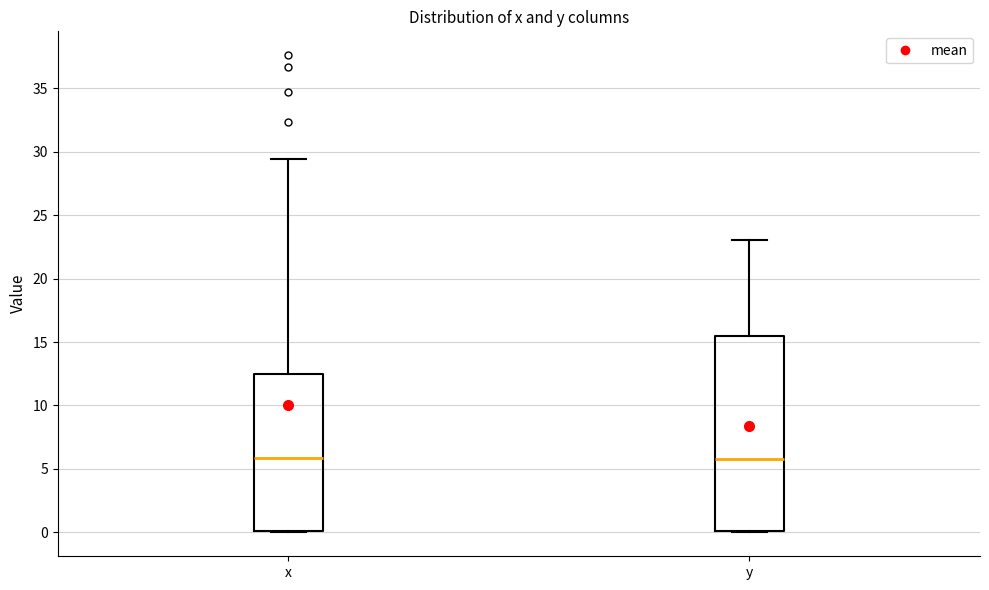

Reading left to right, read every box against the y-axis: the position of its median line, the range the box covers, and the ends of its whiskers. The values are not printed on the chart, so give them approximately, as read against the axis.

x: median 6.0, box 0.0 to 12.5, whiskers 0.0 (just below the box's lower edge) to 29.5
y: median 6.0, box 0.0 to 15.5, whiskers 0.0 to 23.0